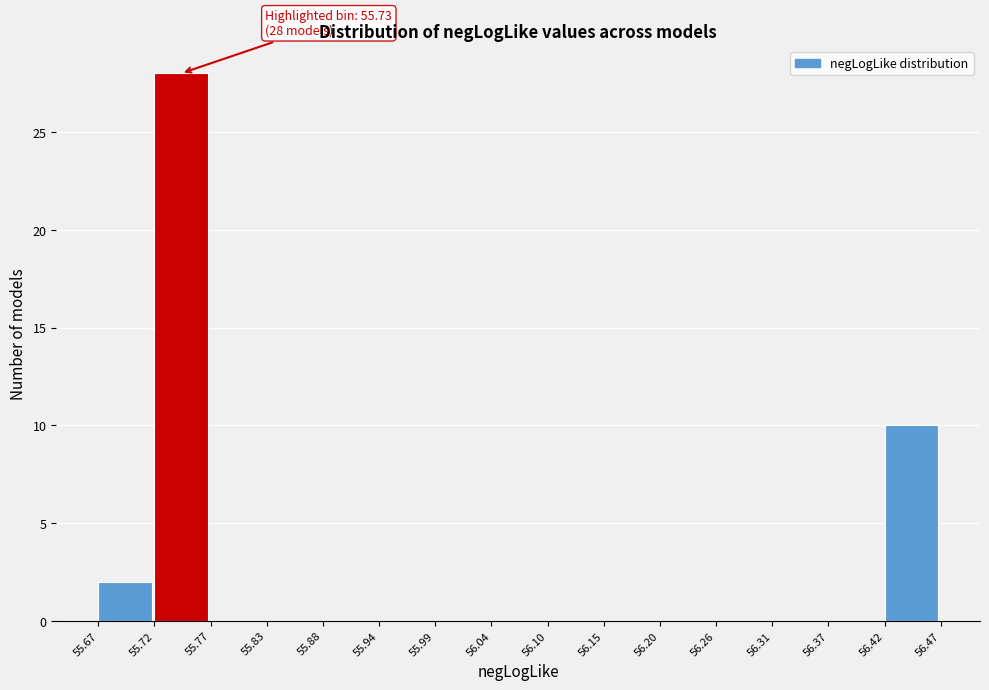

Which range on the x-axis has the tallest bar?

55.72 to 55.77